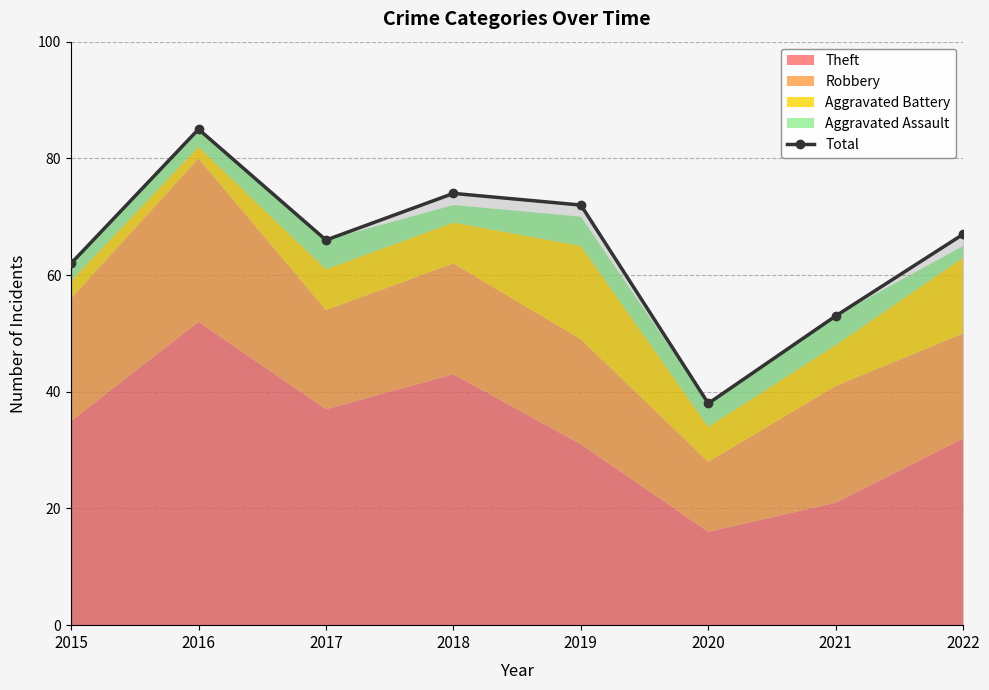

What is the ratio of the value at 2020 to the value at 2019?

0.5